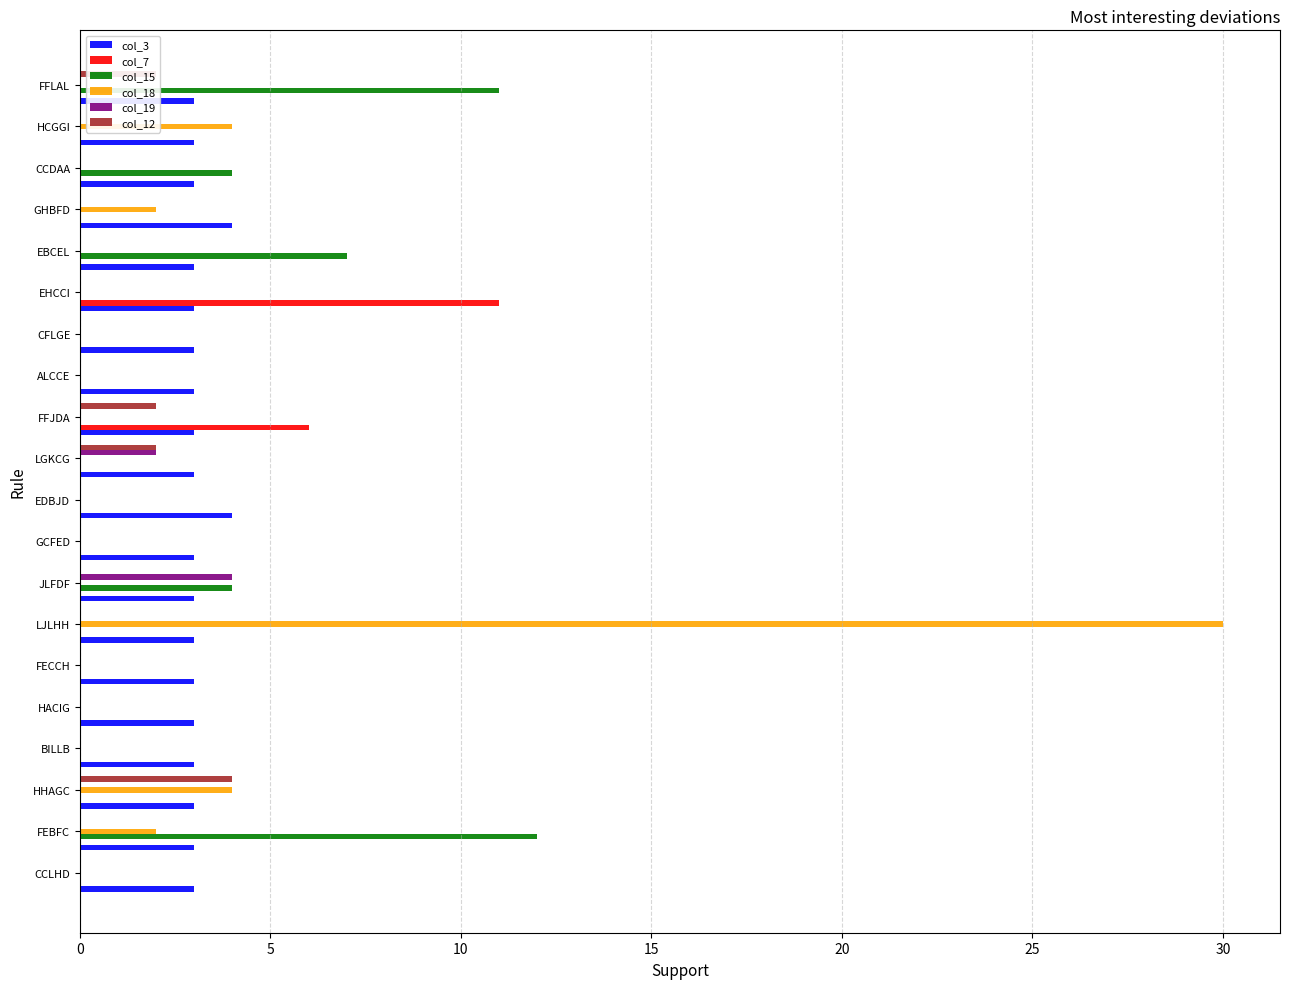

Which series changed the most between GHBFD and FFLAL?

col_15